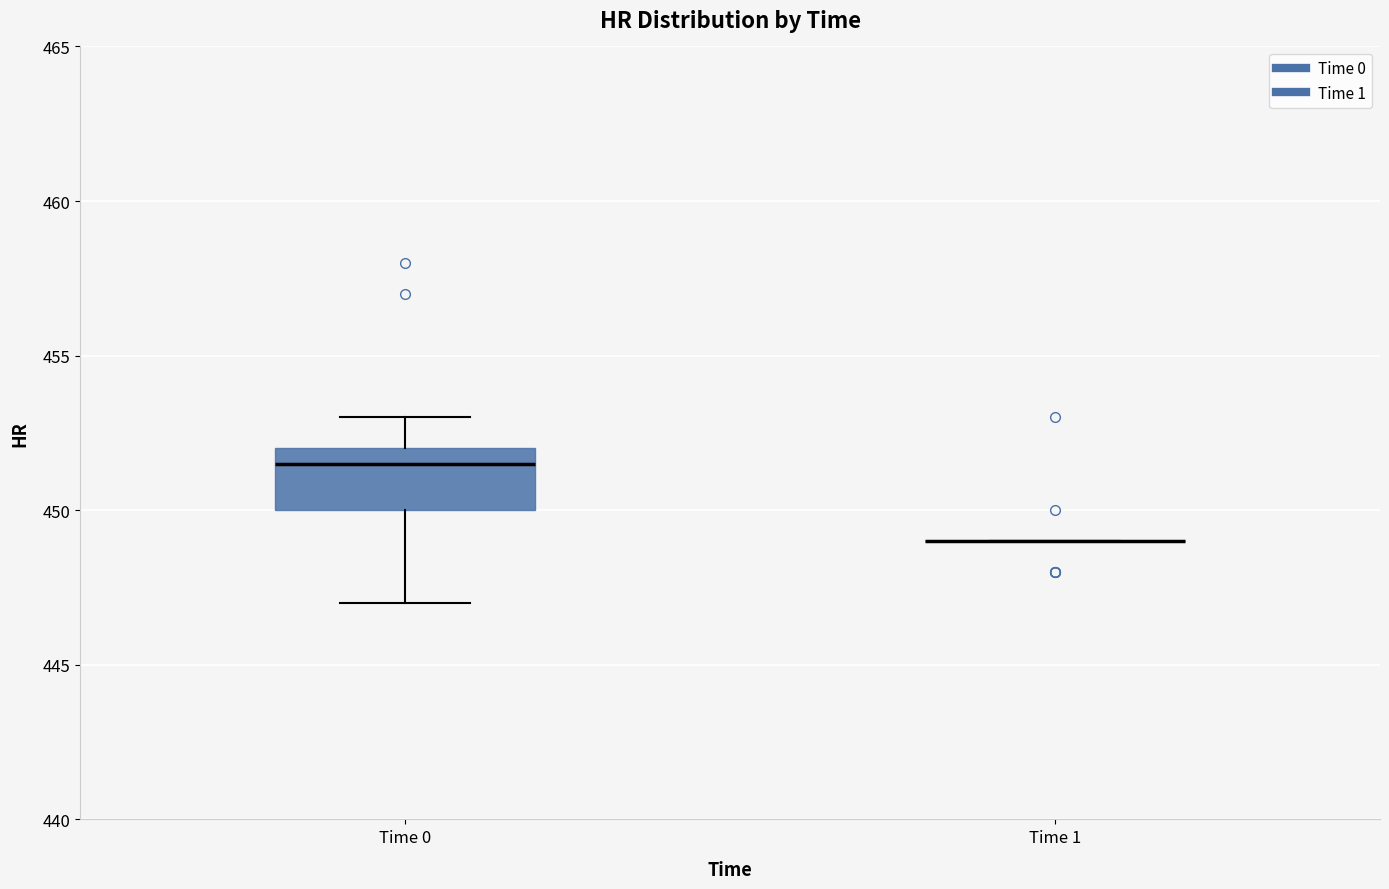

Reading left to right, transcribe this box plot: for each box, give where its median line is, the range the box spans, and where its two whiskers end, as read against the y-axis. The values are not printed on the chart, so give them approximately, as read against the axis.

Time 0: median 451.5, box 450.0 to 452.0, whiskers 447.0 to 453.0
Time 1: box collapsed to a line at 449.0, whiskers 449.0 to 449.0